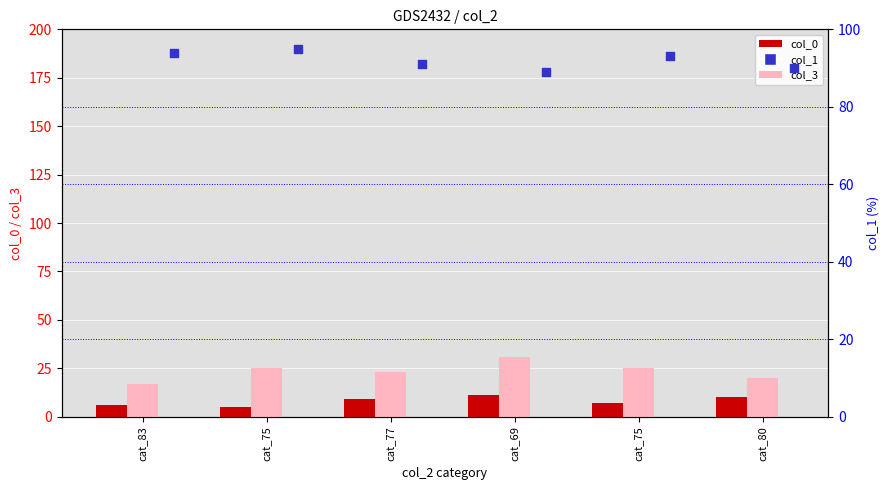

Which series reaches the maximum Y coordinate?

col_1